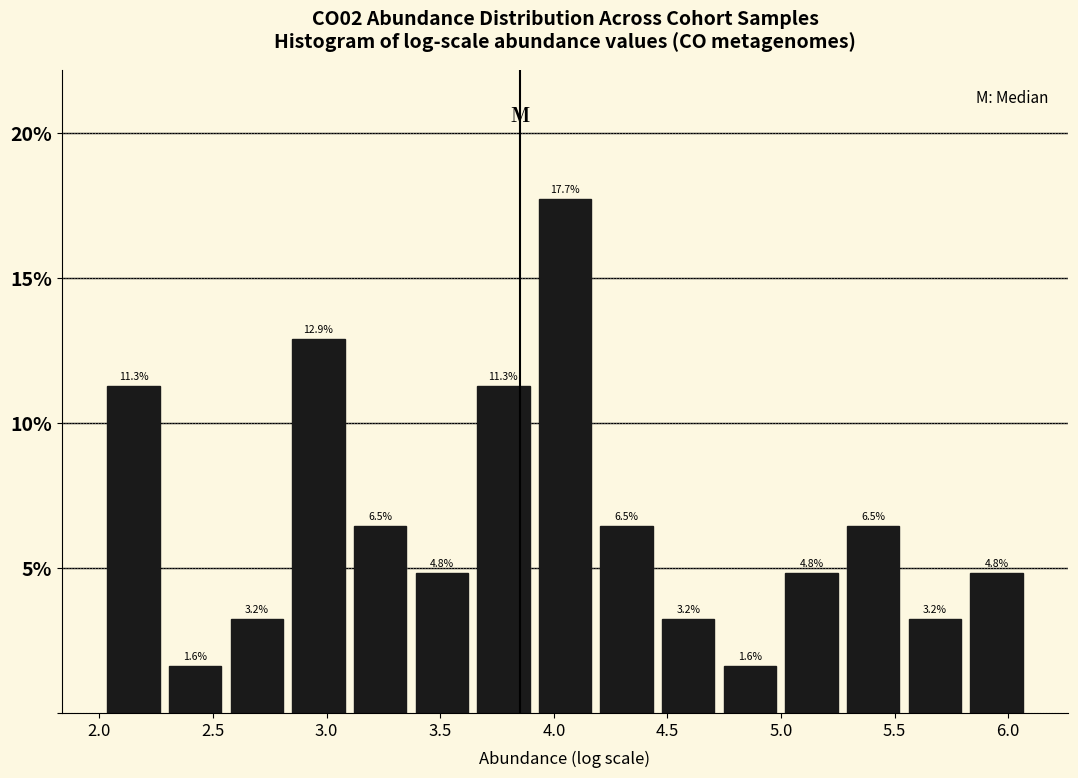

Reading left to right, transcribe this chart: for each bar, give the range it covers on the x-axis and its height. The bar edges are not printed on the chart, so give them approximately, as read against the axis.

2.00 to 2.30: 11.3
2.30 to 2.55: 1.6
2.55 to 2.85: 3.2
2.85 to 3.10: 12.9
3.10 to 3.35: 6.5
3.35 to 3.65: 4.8
3.65 to 3.90: 11.3
3.90 to 4.20: 17.7
4.20 to 4.45: 6.5
4.45 to 4.75: 3.2
4.75 to 5.00: 1.6
5.00 to 5.25: 4.8
5.25 to 5.55: 6.5
5.55 to 5.80: 3.2
5.80 to 6.10: 4.8